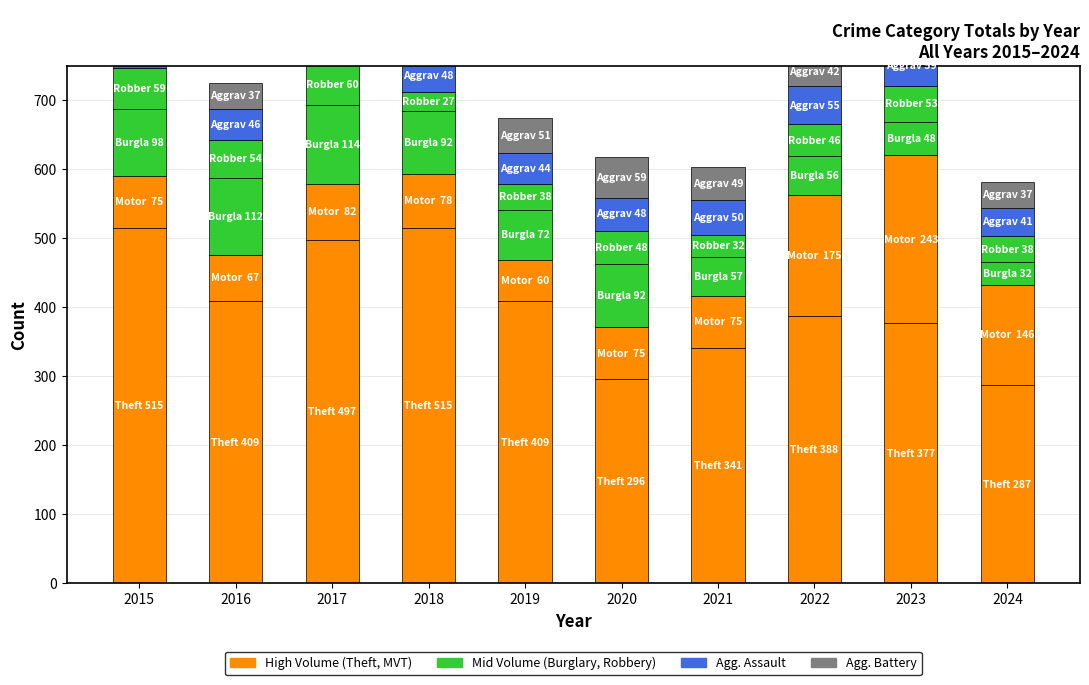

List the labels in order of Theft value, largest first.

2015, 2018, 2017, 2016, 2019, 2022, 2023, 2021, 2020, 2024